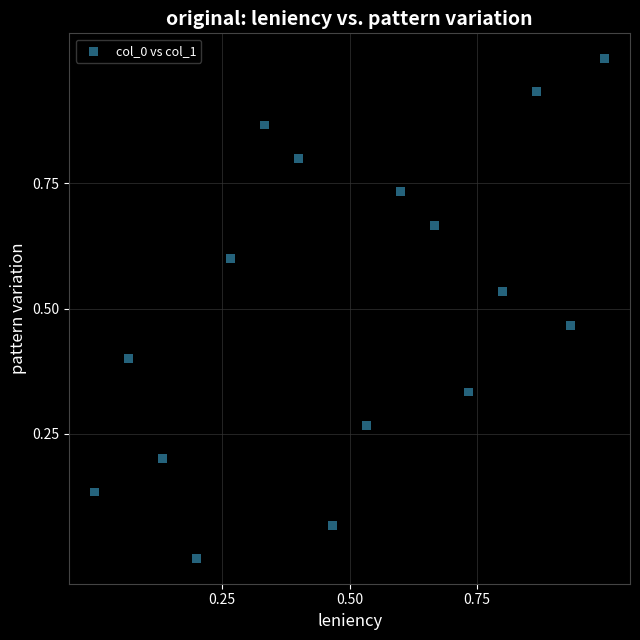

What is the range of X values (max minus min)?

1.0